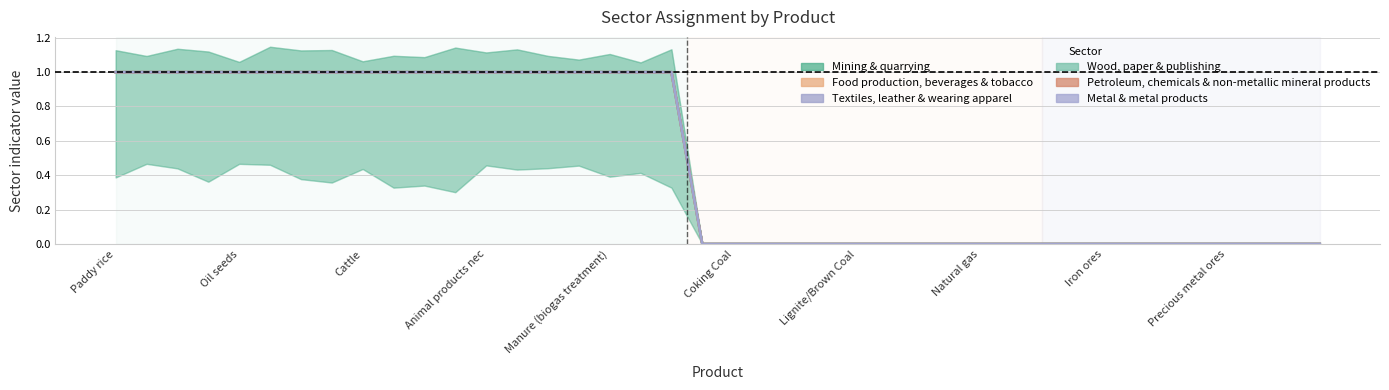

True or false: Food production, beverages & tobacco has a value of 1 at Animal products nec.

True